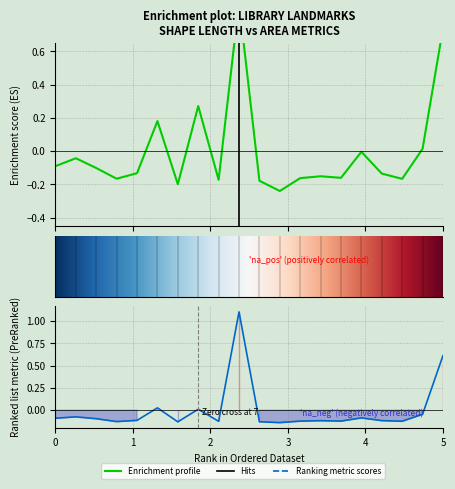

What is the minimum value shown in the chart?

-0.2